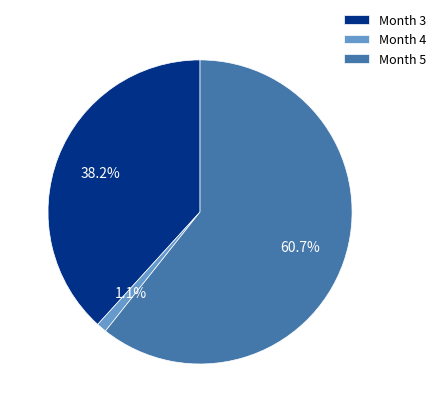

How many segments does this pie chart have?

3